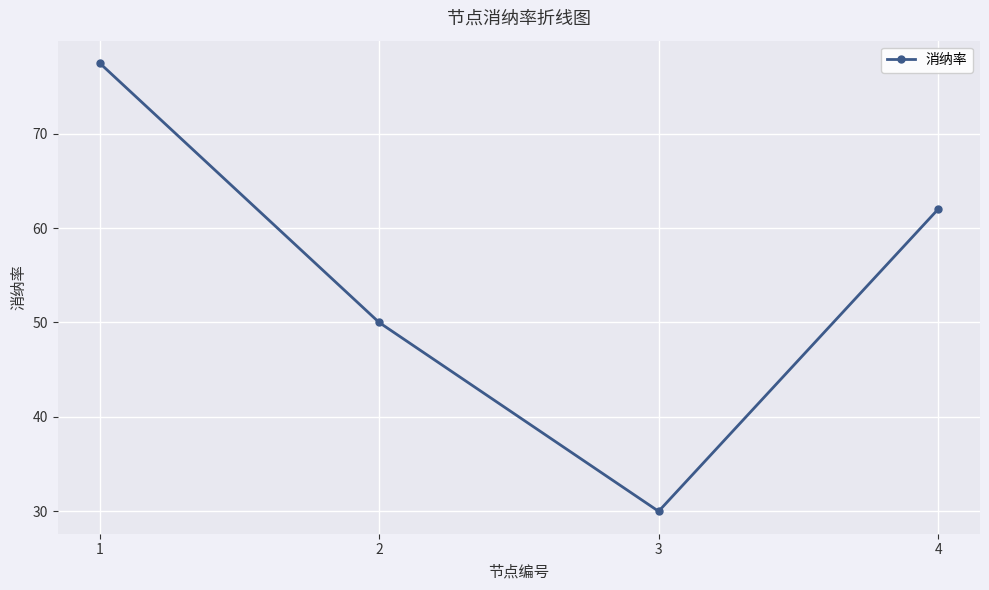

What is the value of the 1st point from the left?

77.5